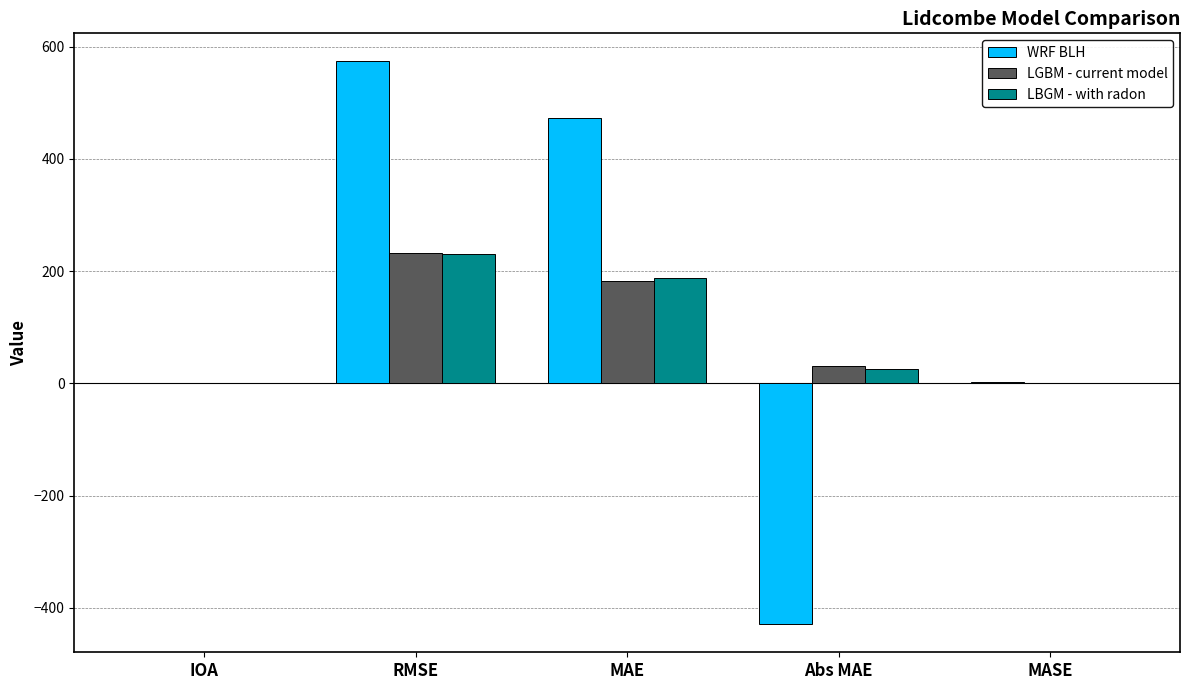

What value does the LGBM - current model series have at RMSE?

232.0